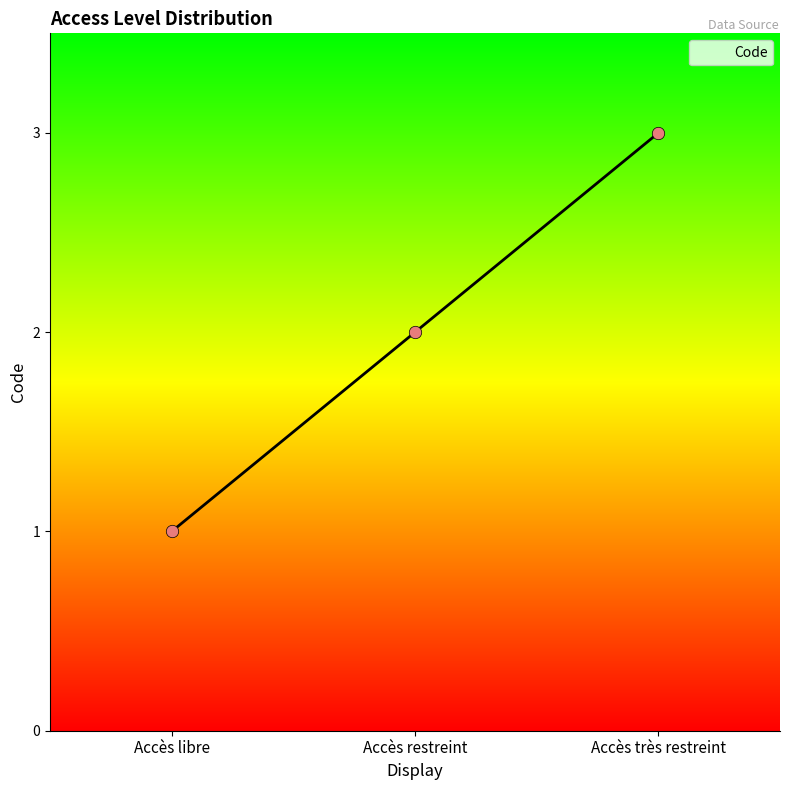

Between Accès libre and Accès restreint, which is larger?

Accès restreint